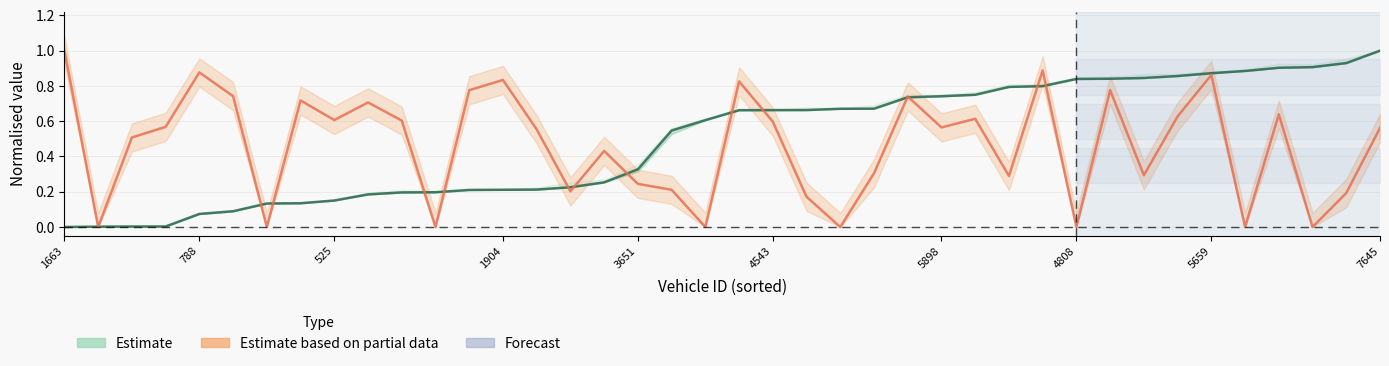

Is the value of instspeed (Partial estimate) at 5898 greater than the value of entry / mid / exit (Estimate) at 1904?

Yes